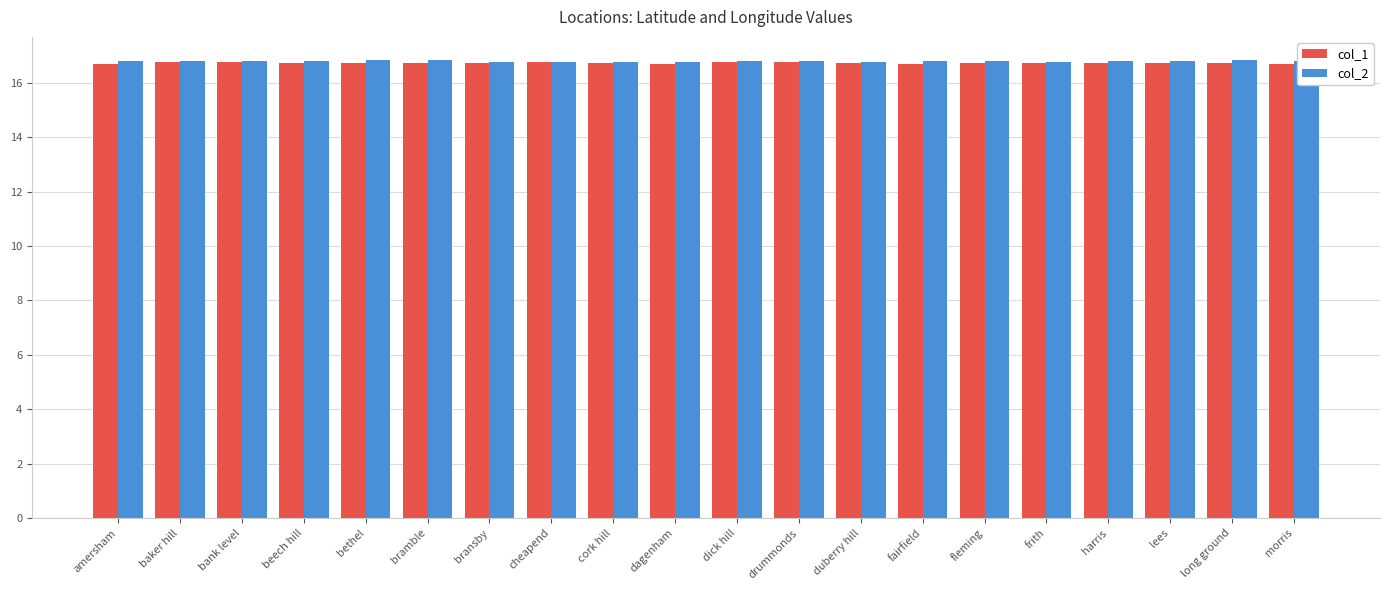

How many bars are there in total?

40